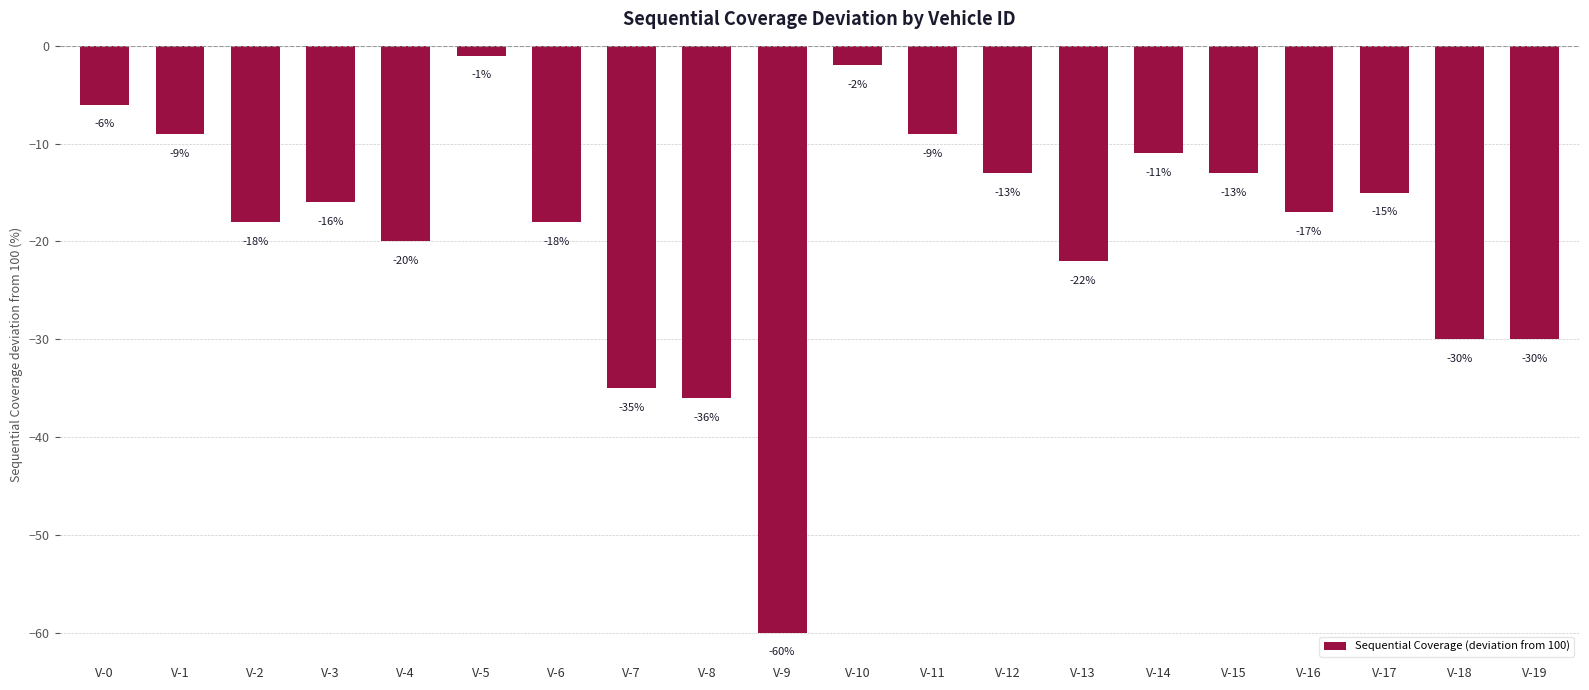

How many bars are there in total?

20